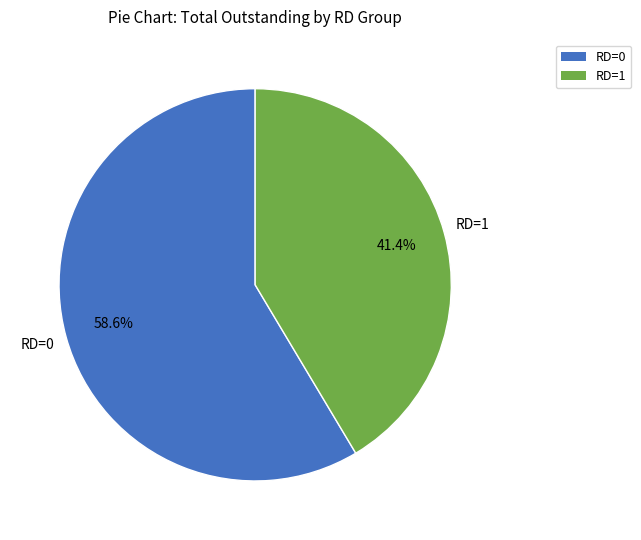

Is there a majority slice in this chart?

Yes